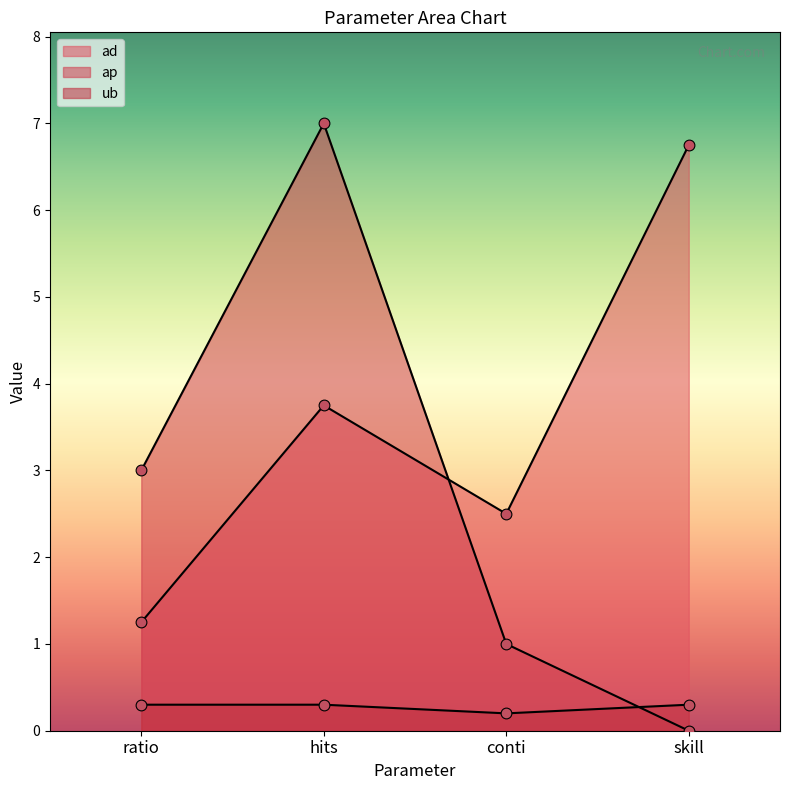

Is the value of ap at ratio greater than the value of ub at hits?

Yes